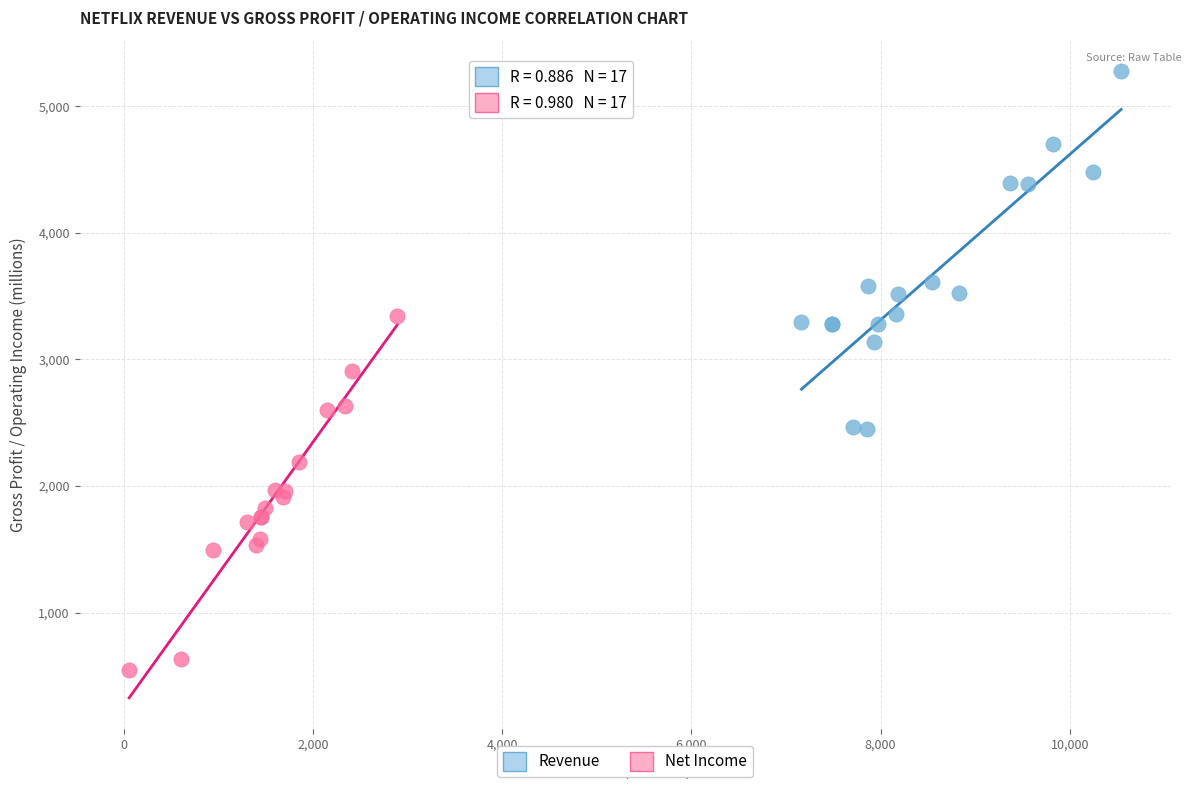

Which series contains the highest Y value?

Revenue